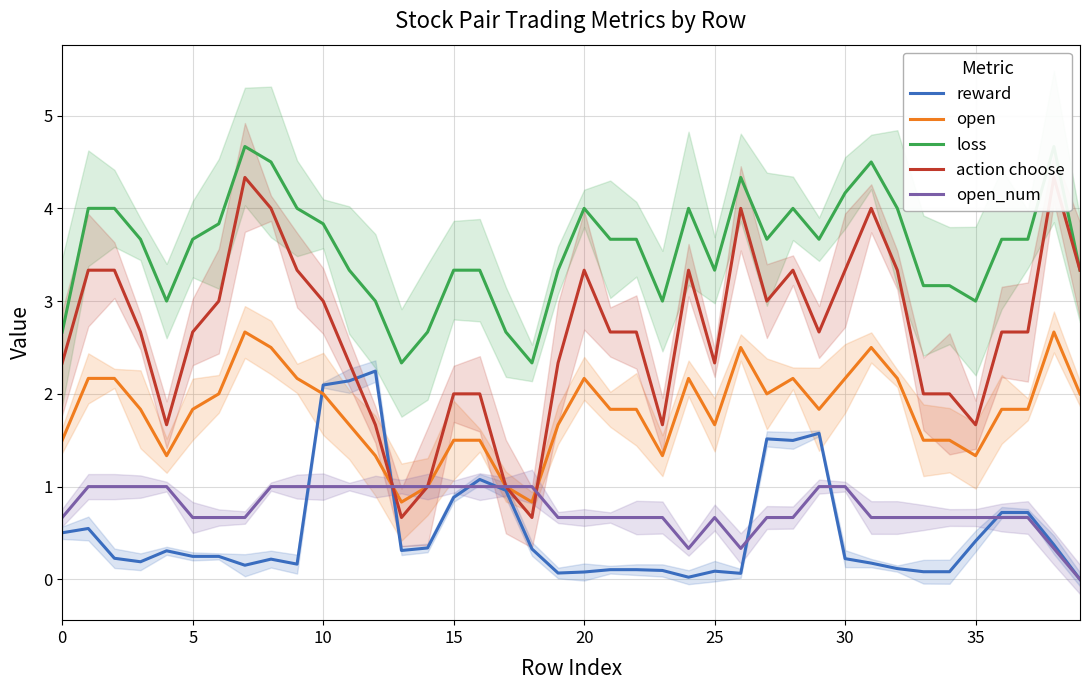

After their last crossing, which series has the higher values: open or reward?

open